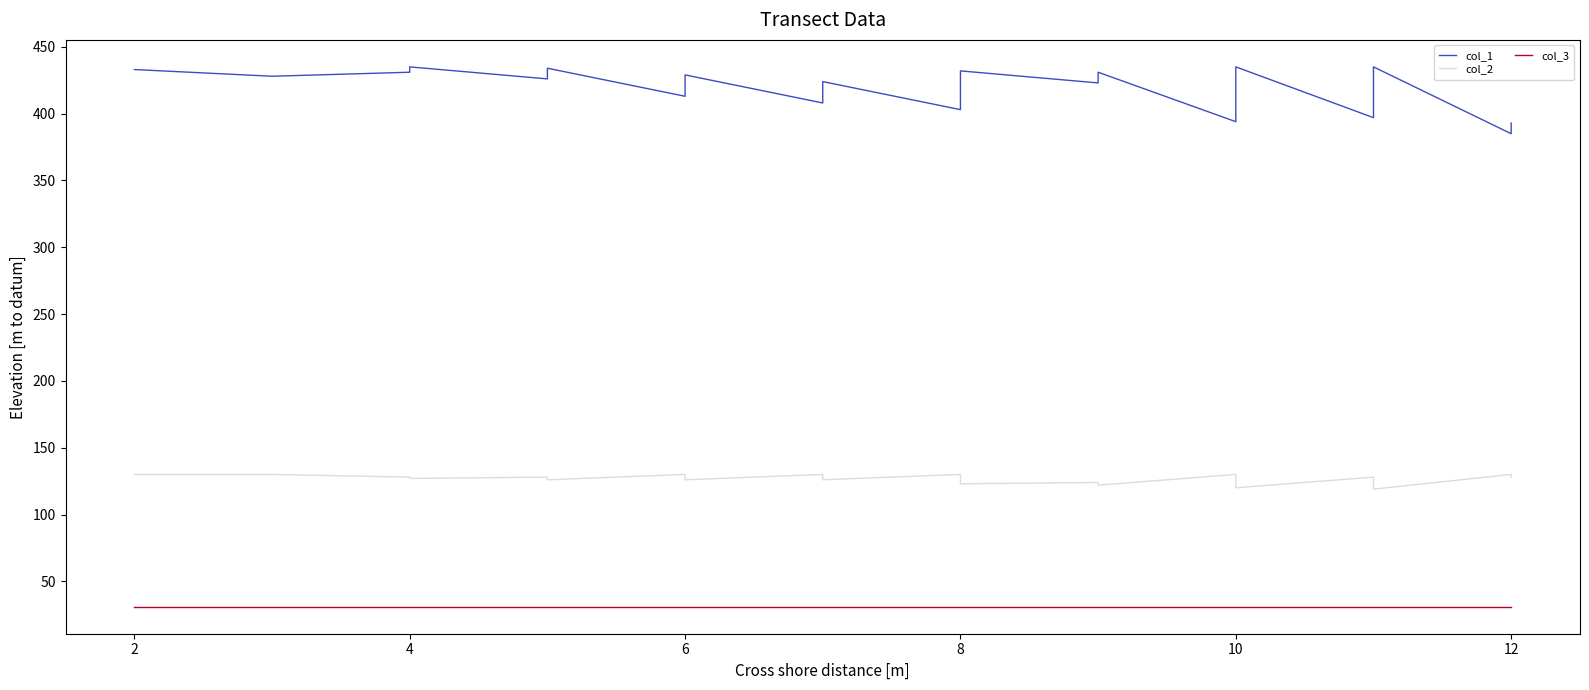

What value does the col_3 series have at 6?

31